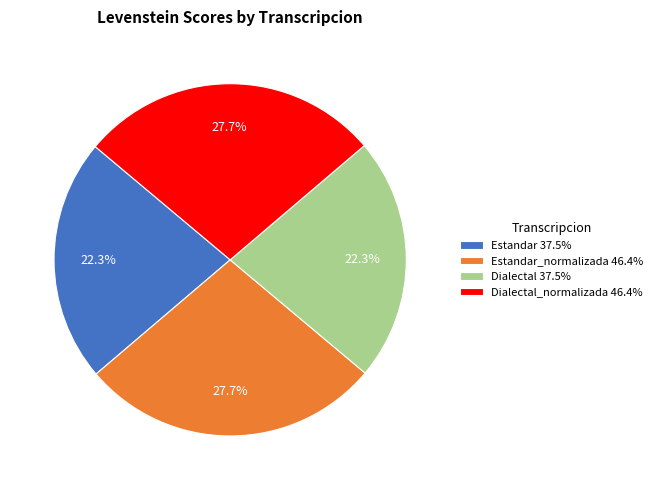

Approximately how many times larger is the value at Dialectal 37.5% compared to Dialectal_normalizada 46.4%?

0.8